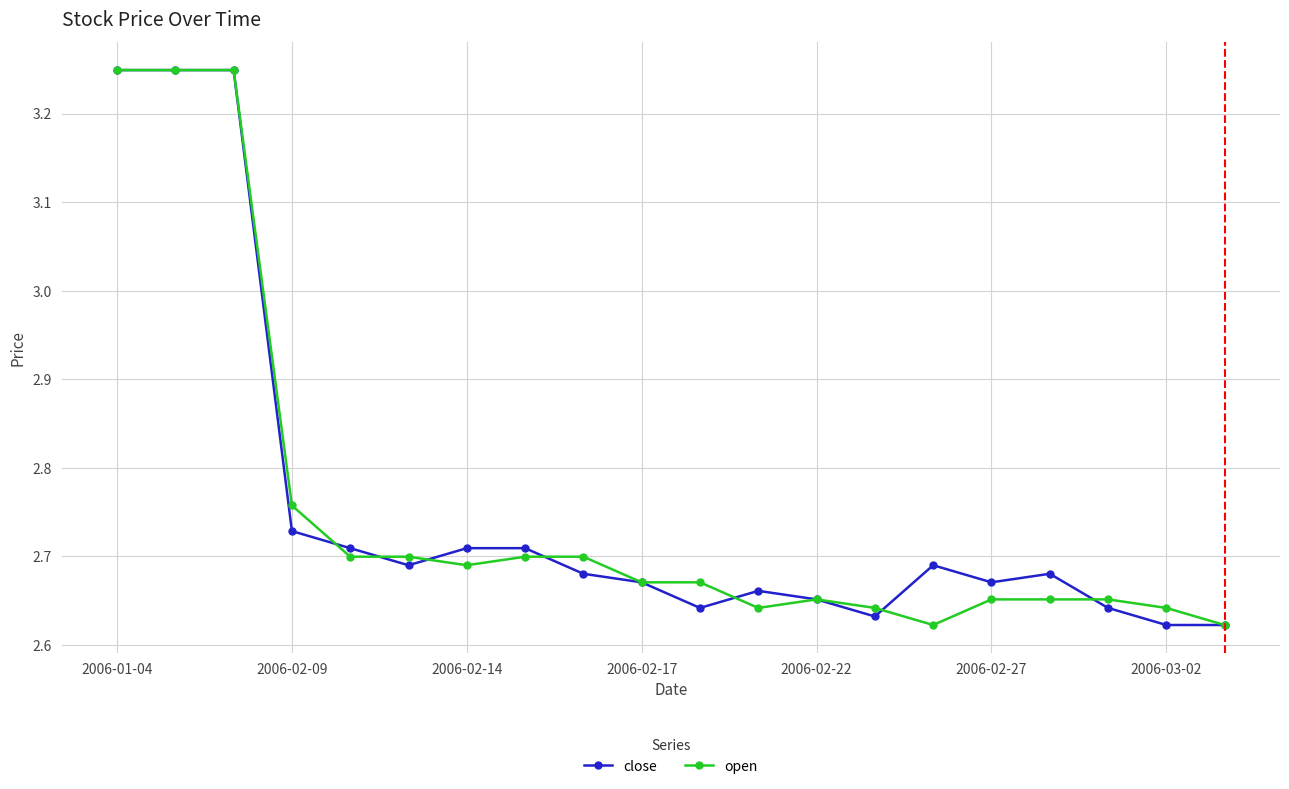

True or false: open has more than 0 points higher than both neighbors.

True